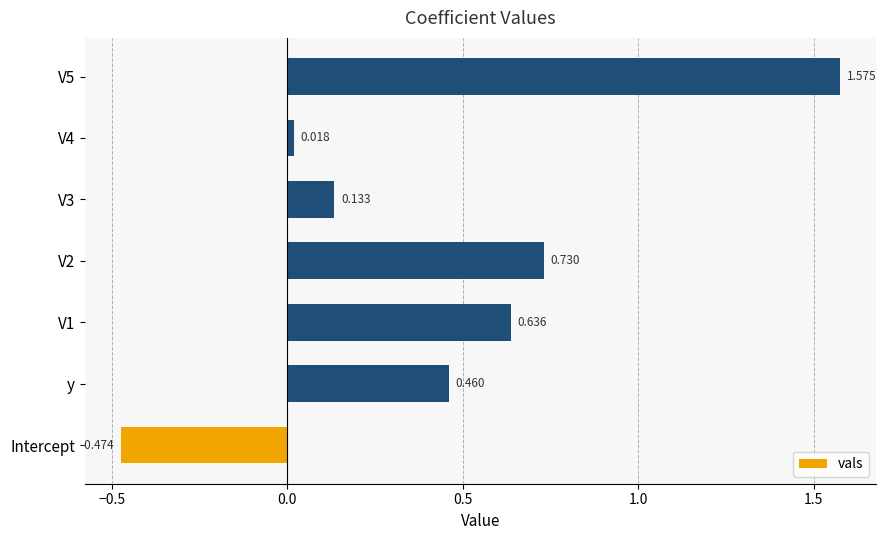

Which label corresponds to the smallest value in the chart?

Intercept